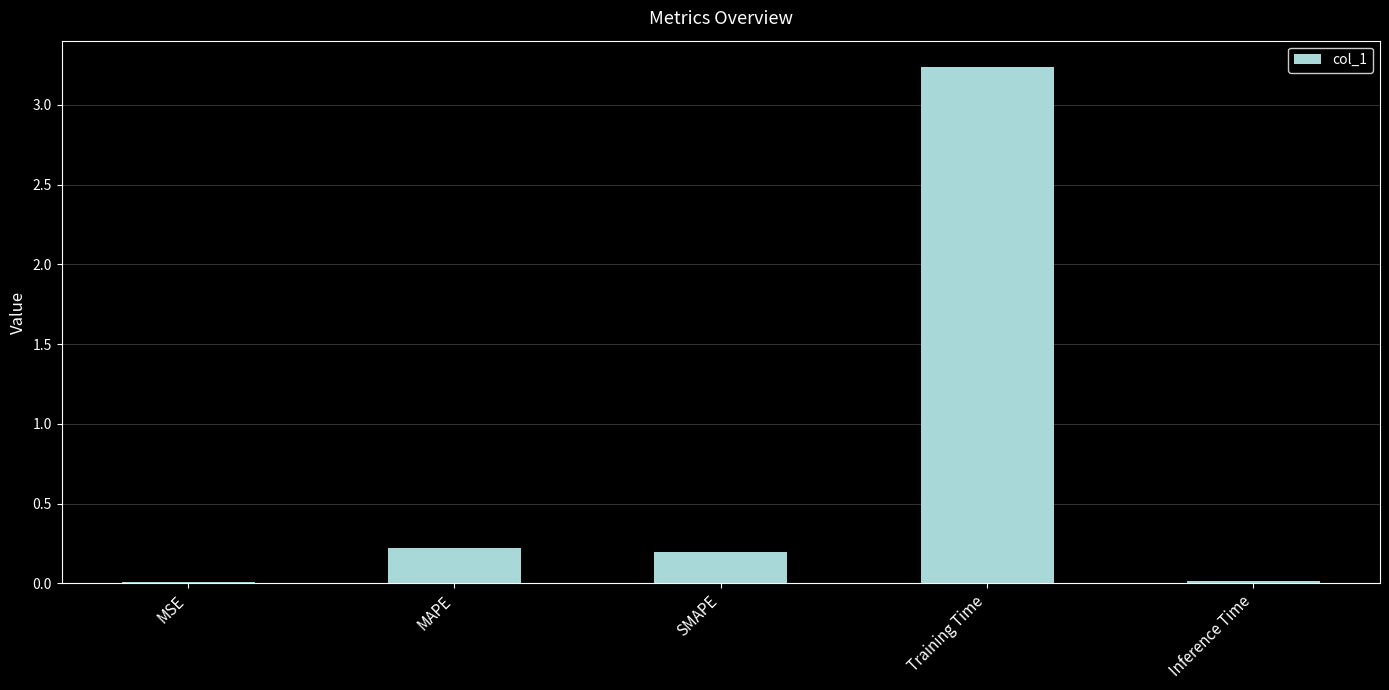

What is the average value?

0.7